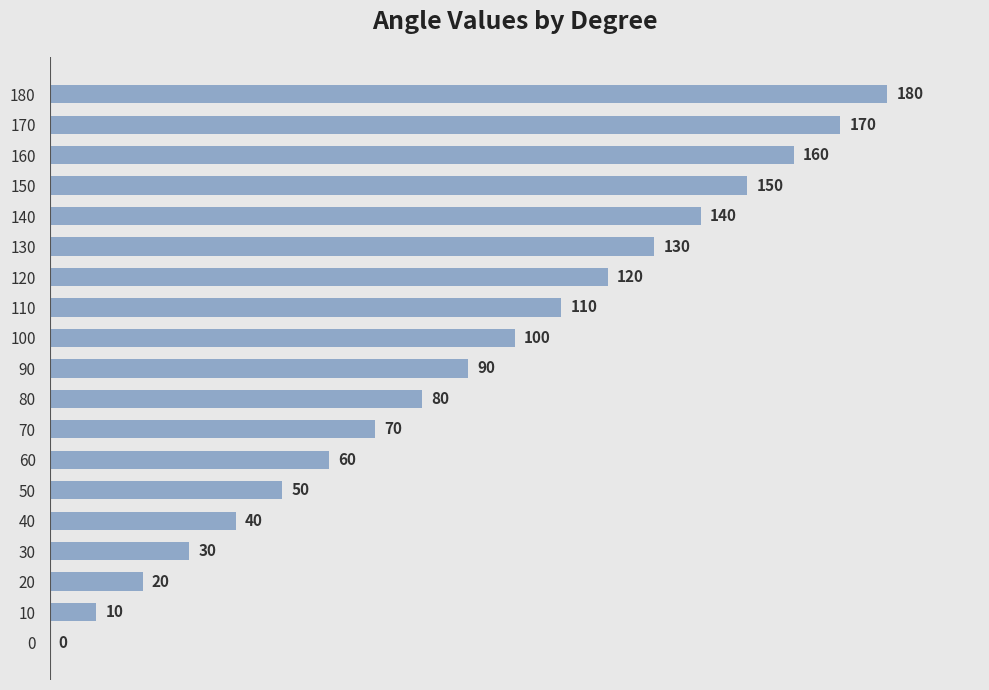

At which label is the value closest to 90?

90